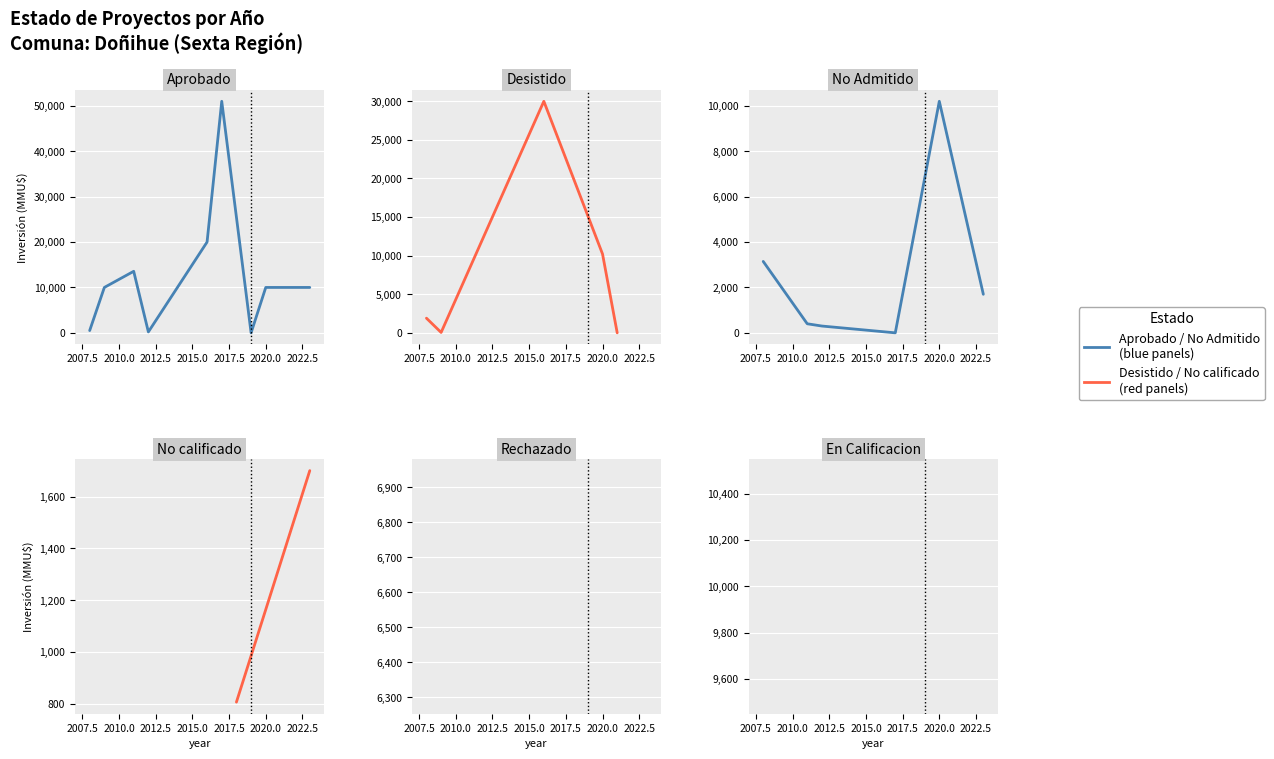

Which series has the largest total across all categories?

Aprobado